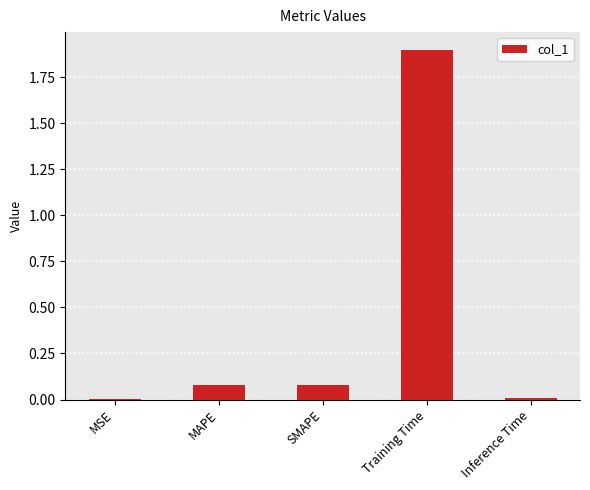

Is it true that the value at Training Time is 1.9?

True